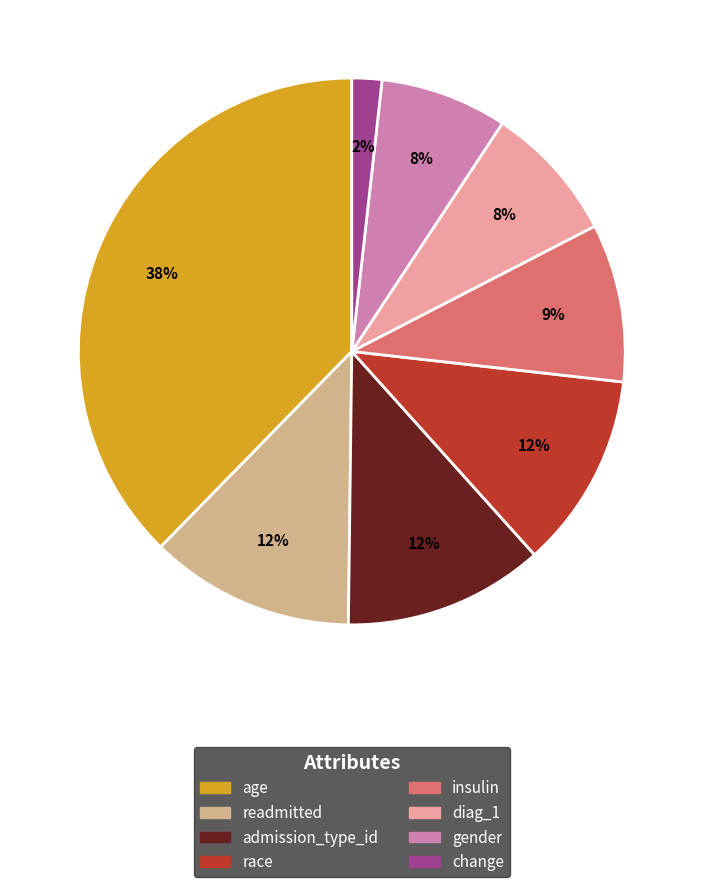

Which category has the smallest portion of the pie?

change